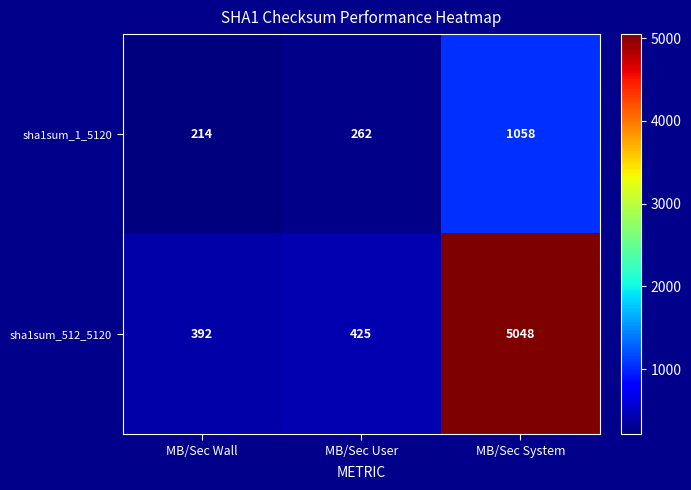

What is the difference between the maximum and second lowest values in the sha1sum_1_5120 series?

796